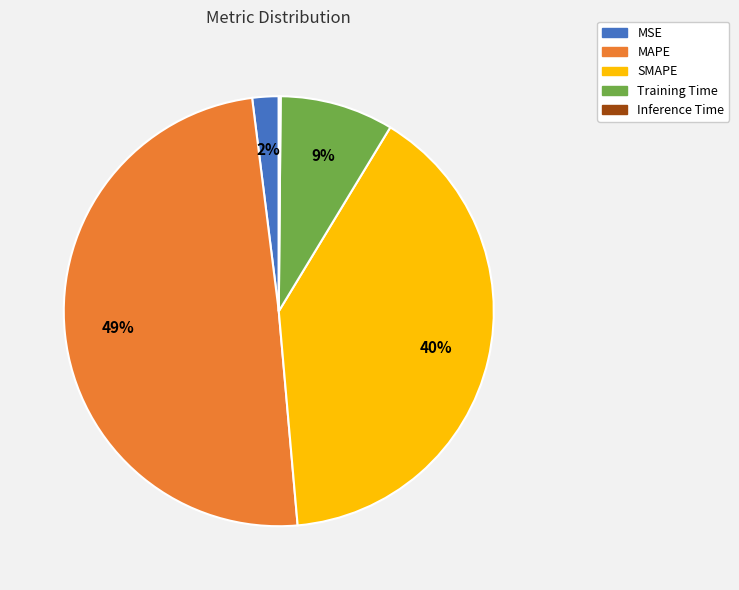

Between MAPE and SMAPE, which is larger?

MAPE